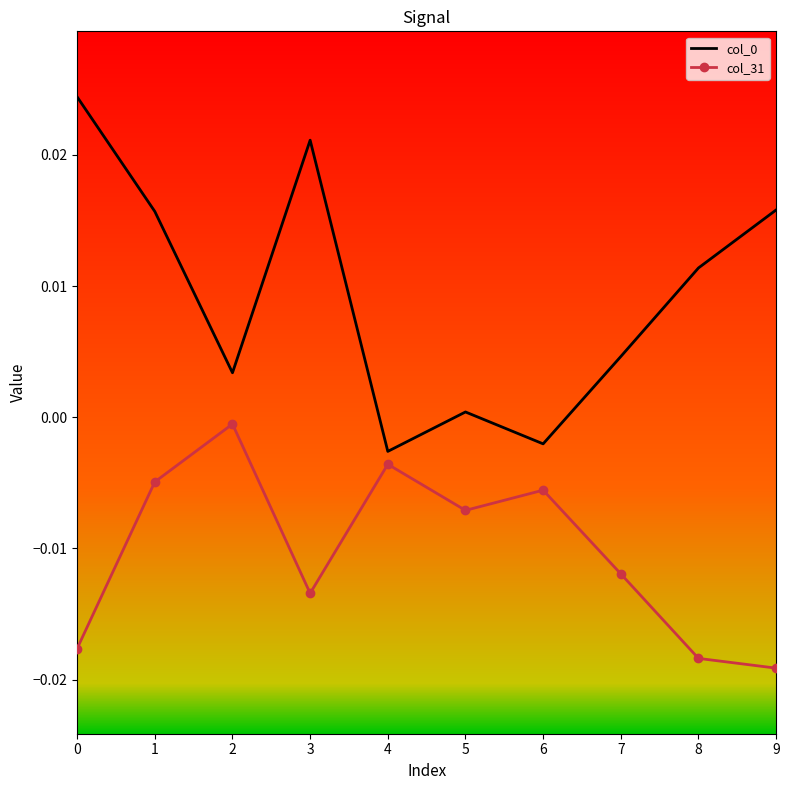

True or false: col_31 and col_0 cross at least once.

False